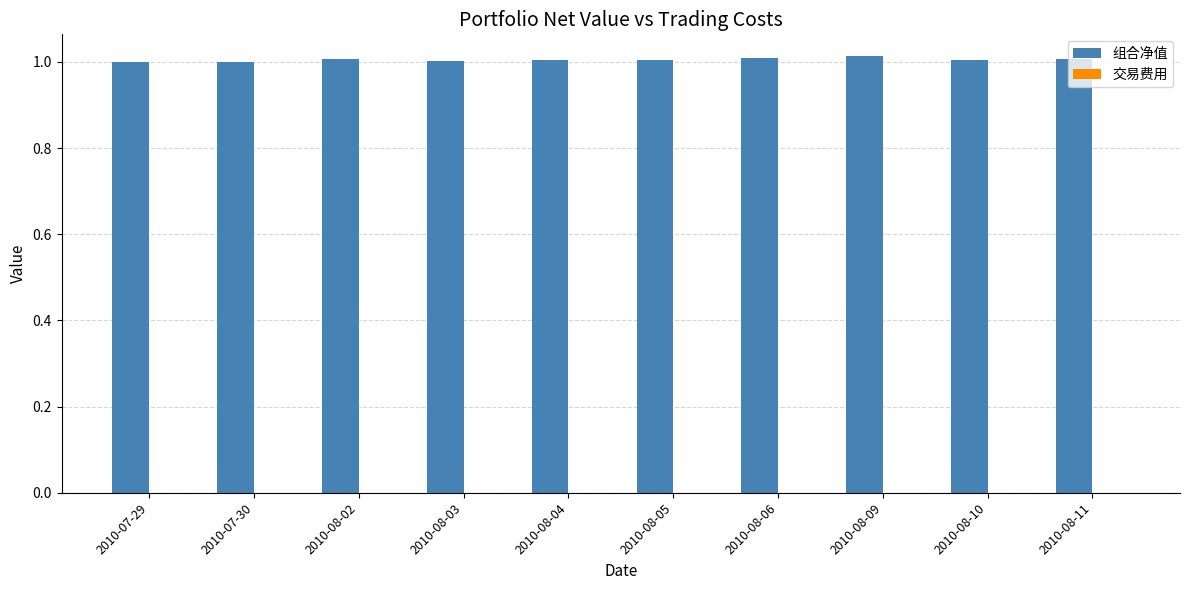

True or false: 组合净值 has a value of 0.4 at 2010-08-03.

False